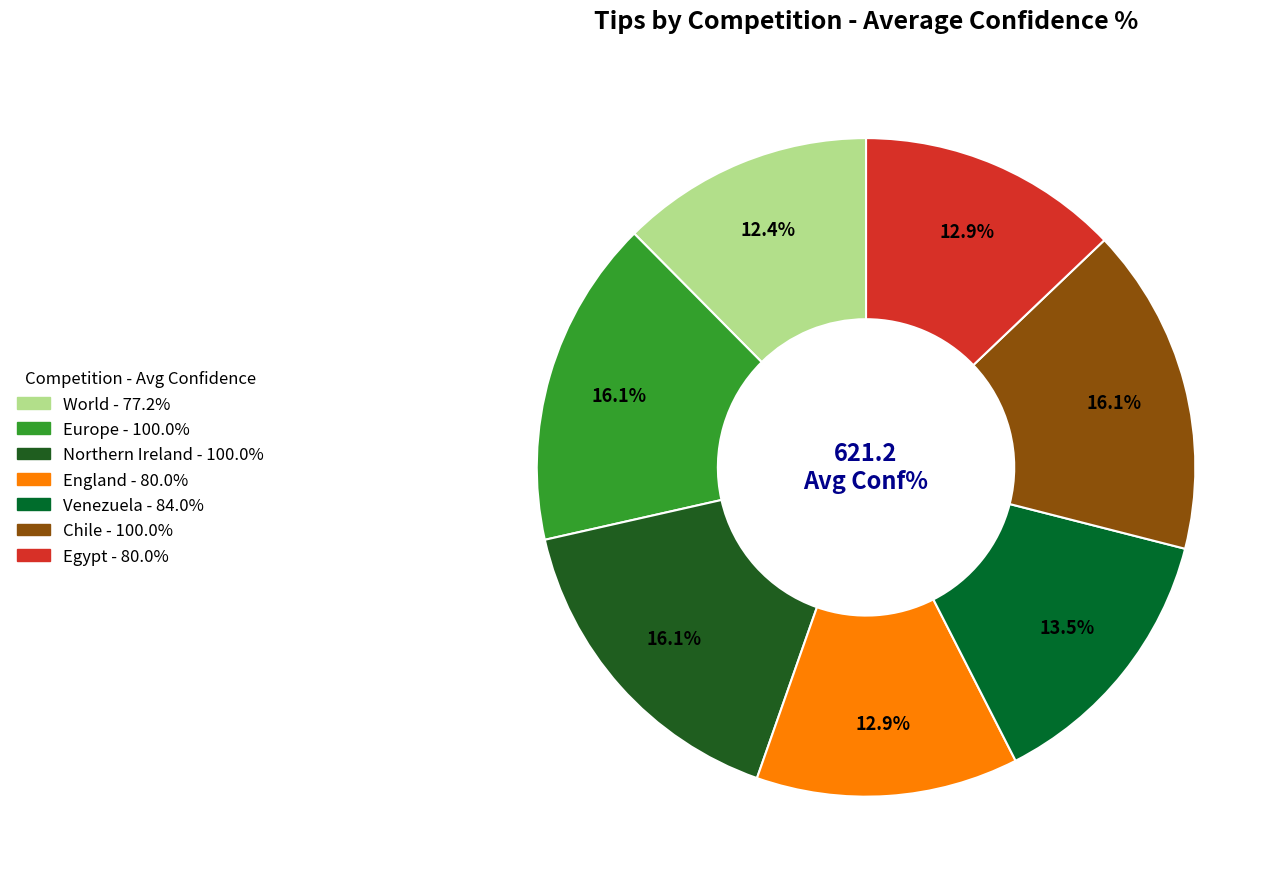

Is there any slice that represents more than half of the pie?

No